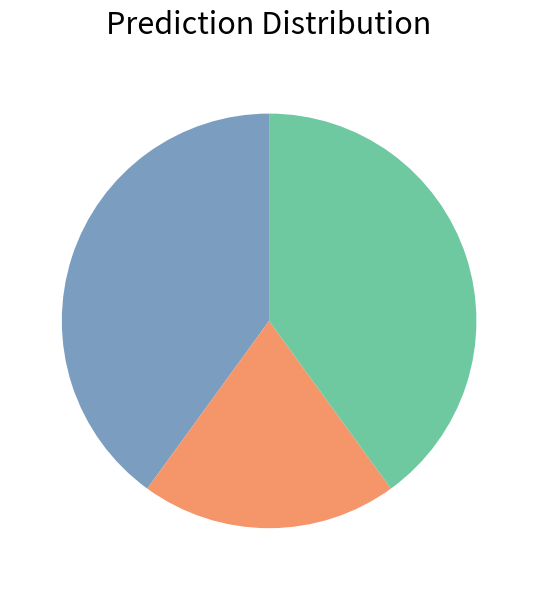

Does any single category account for the majority?

No